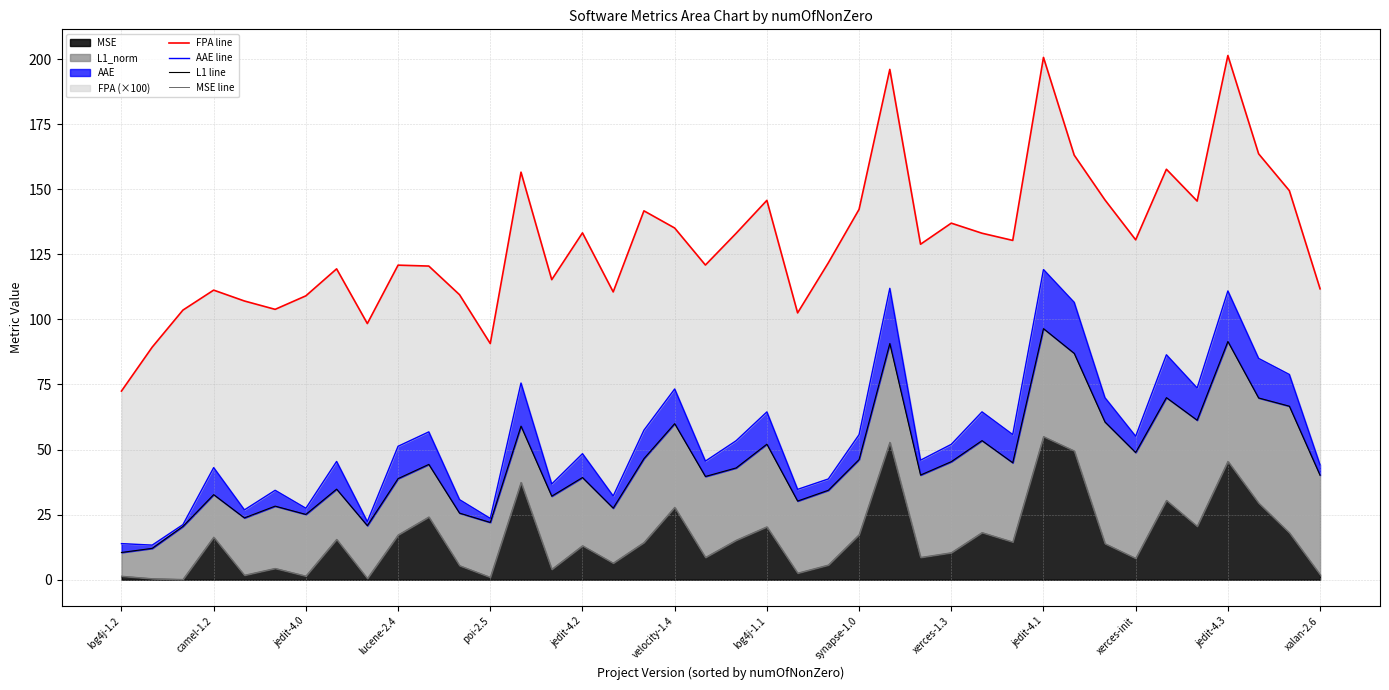

The FPA line series shows 38.0 at 26. True or false?

False